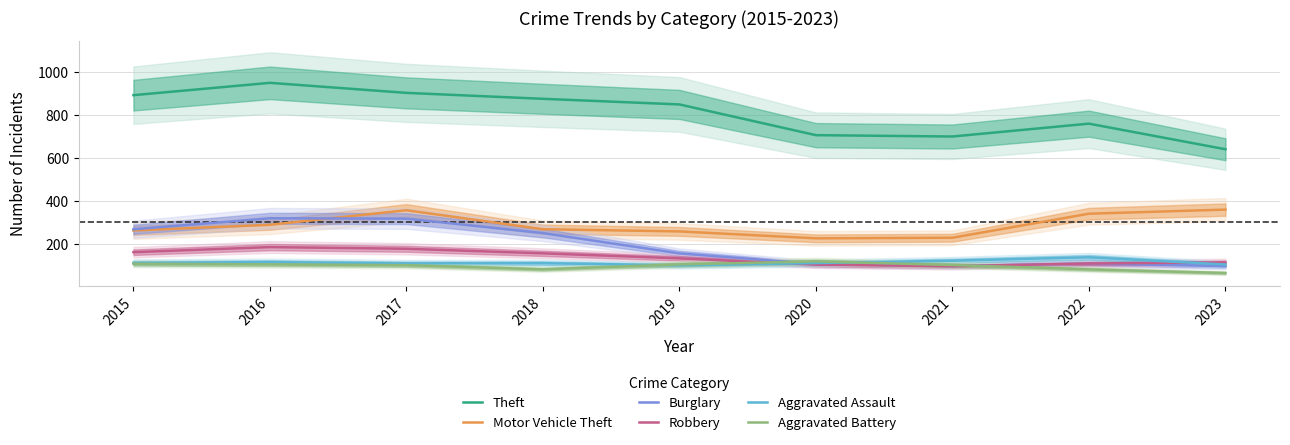

What are all the series names shown in the legend?

Theft, Motor Vehicle Theft, Burglary, Robbery, Aggravated Assault, Aggravated Battery